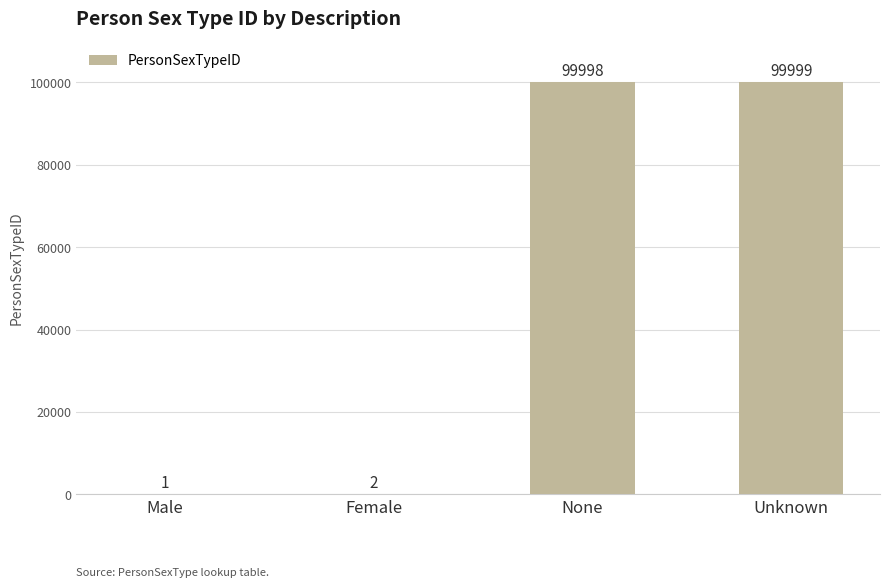

What is the approximate value at Unknown?

99999